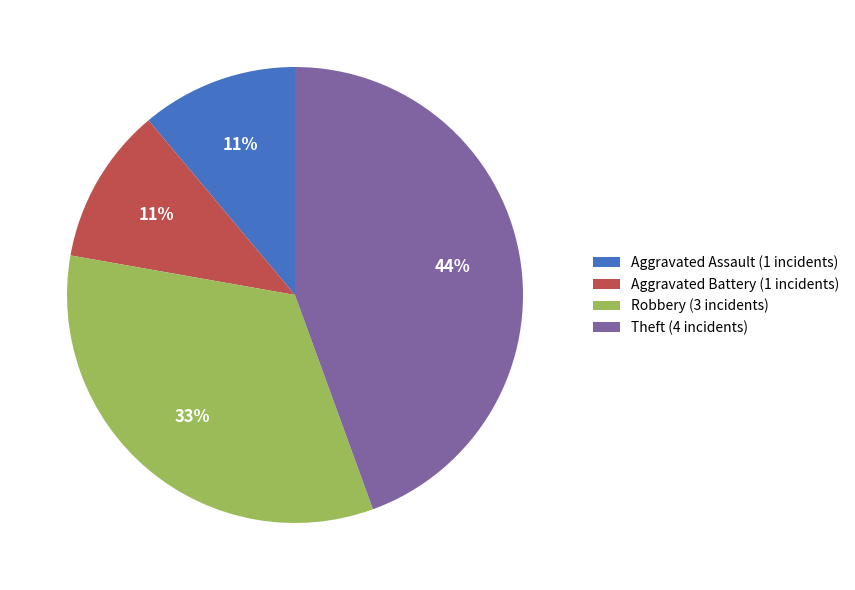

How many segments does this pie chart have?

4